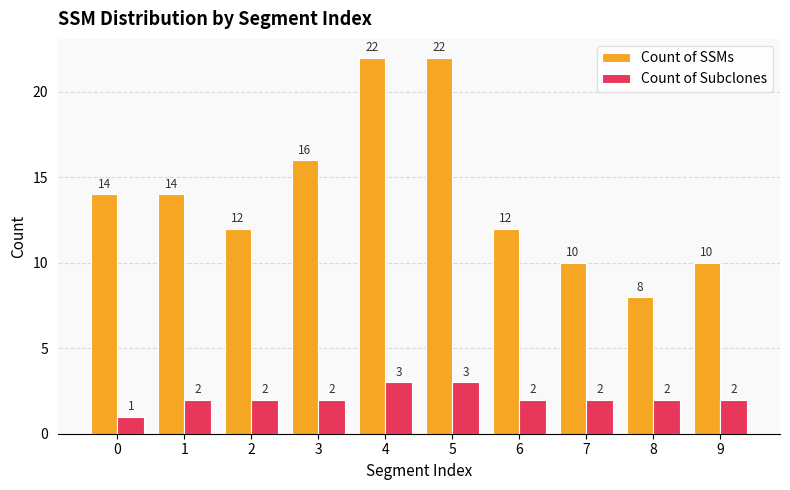

What is the total value across all series at 8?

10